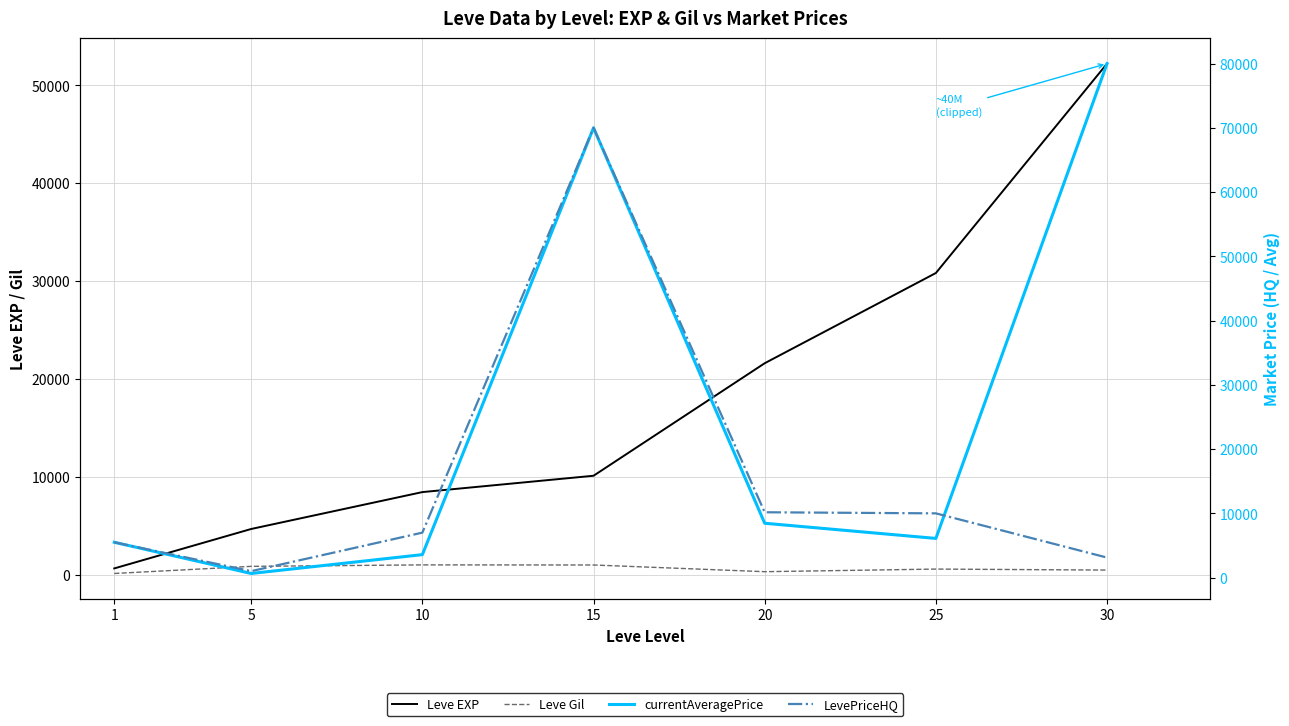

Where does the Leve Gil series first go above 562?

5